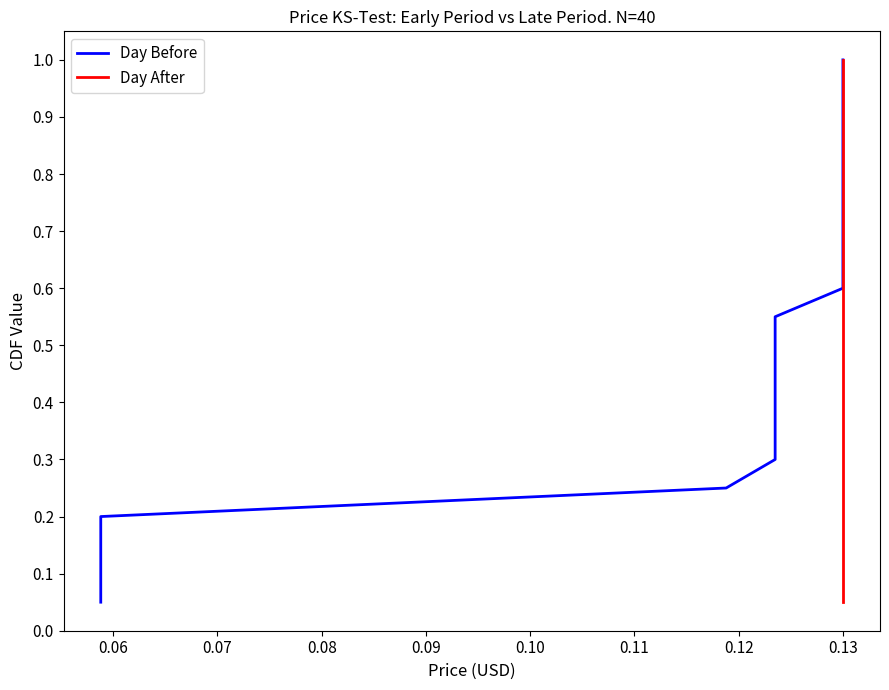

True or false: Day Before and Day After cross at least once.

False